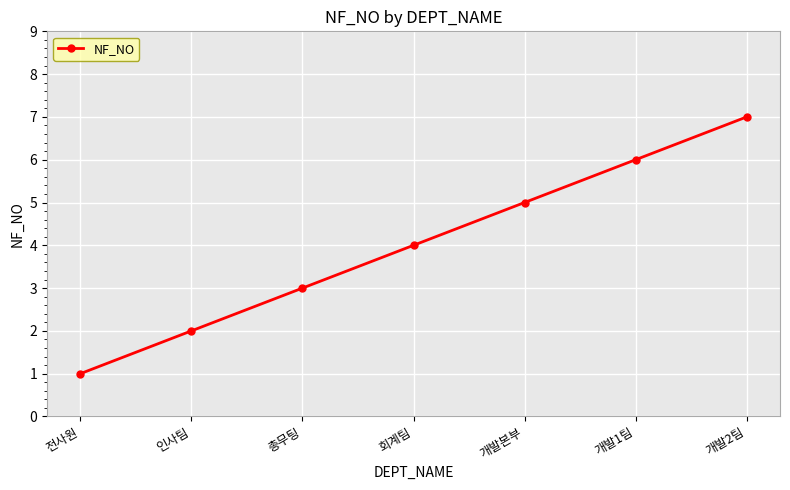

The chart shows a value of 1 at 전사원. True or false?

True